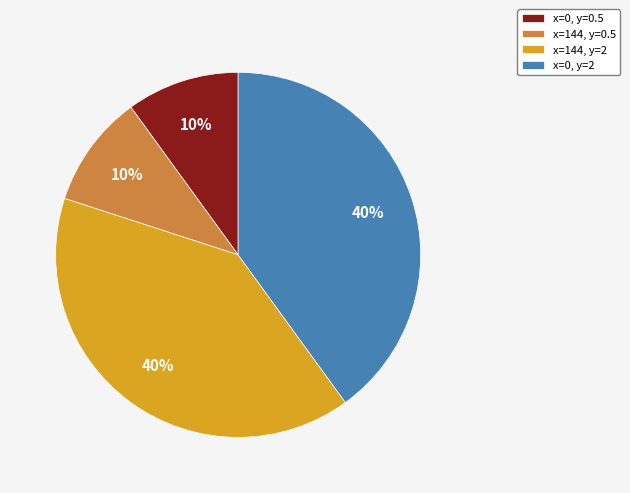

Do x=144, y=2 and x=0, y=2 together represent more than half of the pie?

Yes